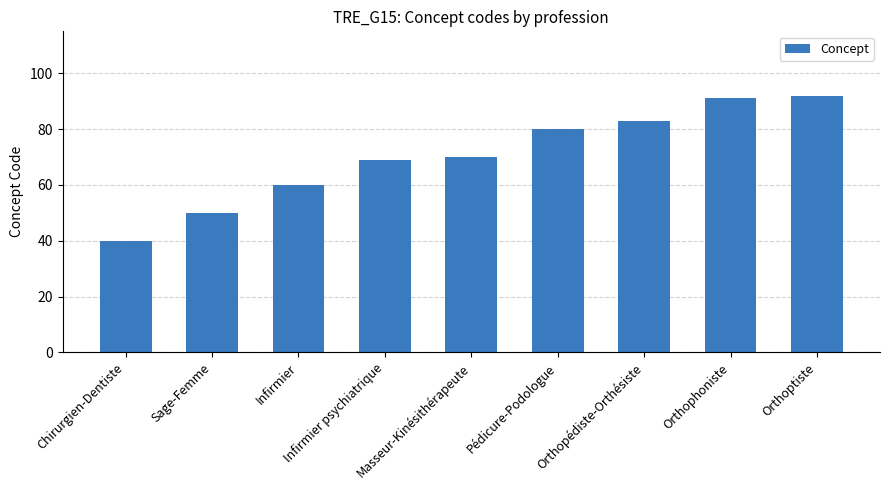

What is the difference between the second highest and second lowest values?

41